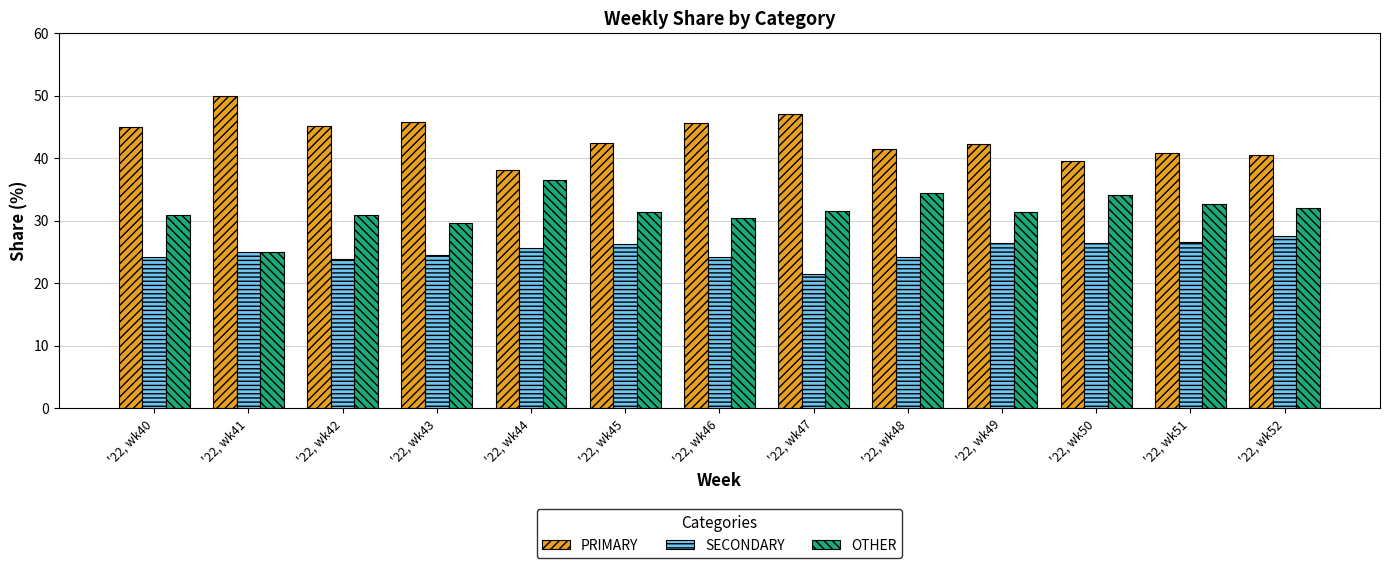

How many data points in SECONDARY are less than 25?

6